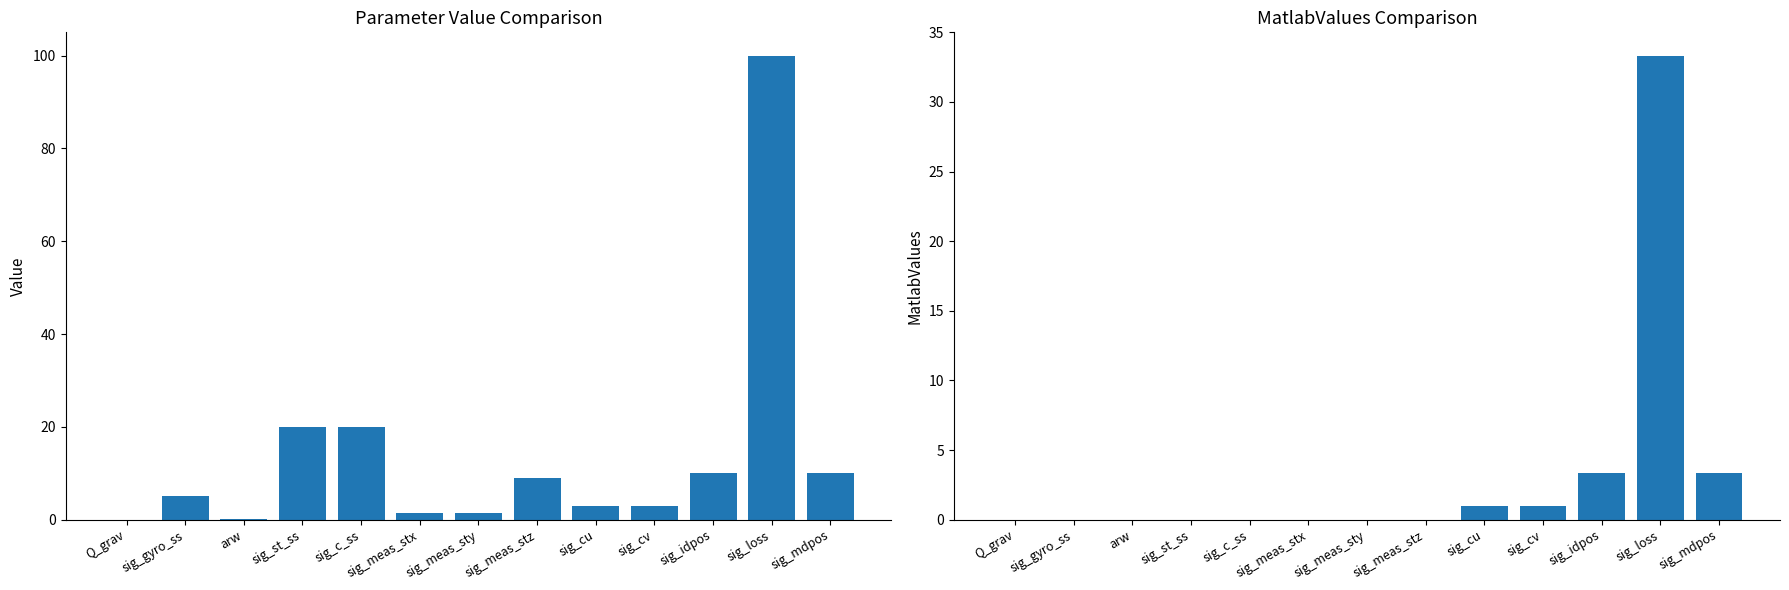

List the series in order of their peak value, highest first.

Value, MatlabValues